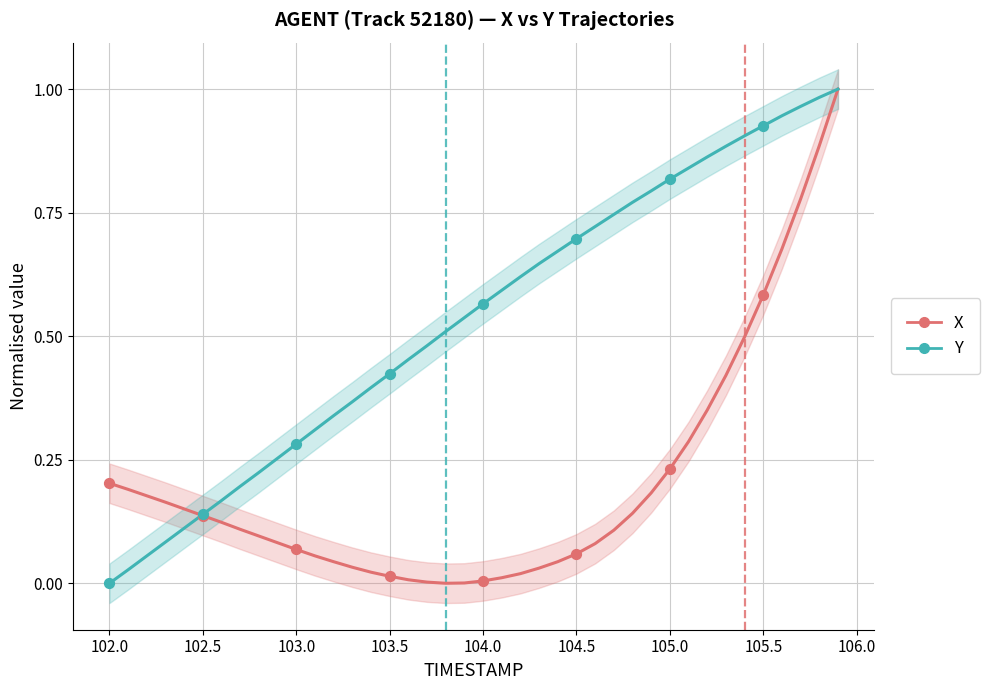

Which series reaches the maximum Y coordinate?

X